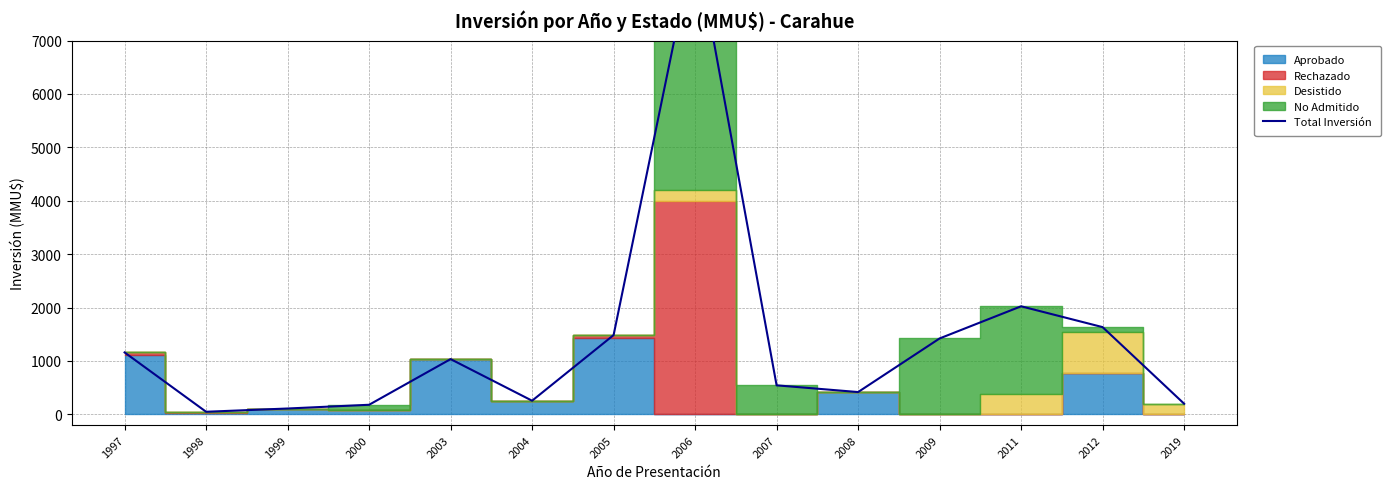

Where does the data first go above 1035?

1997